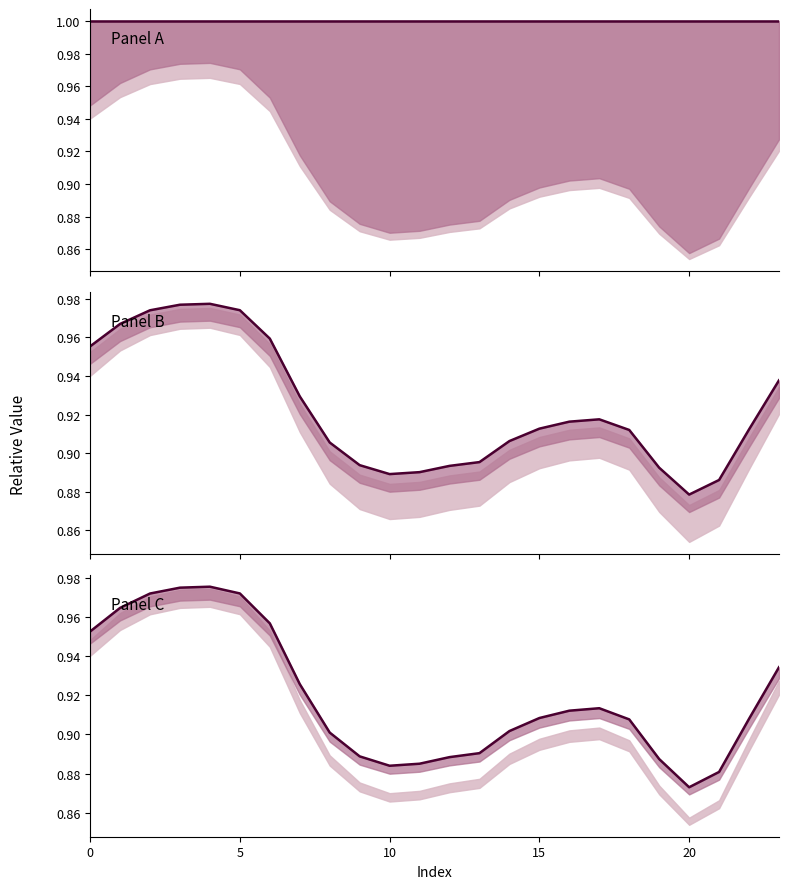

How many interior local valleys (lower than both neighbors) does the data have?

2